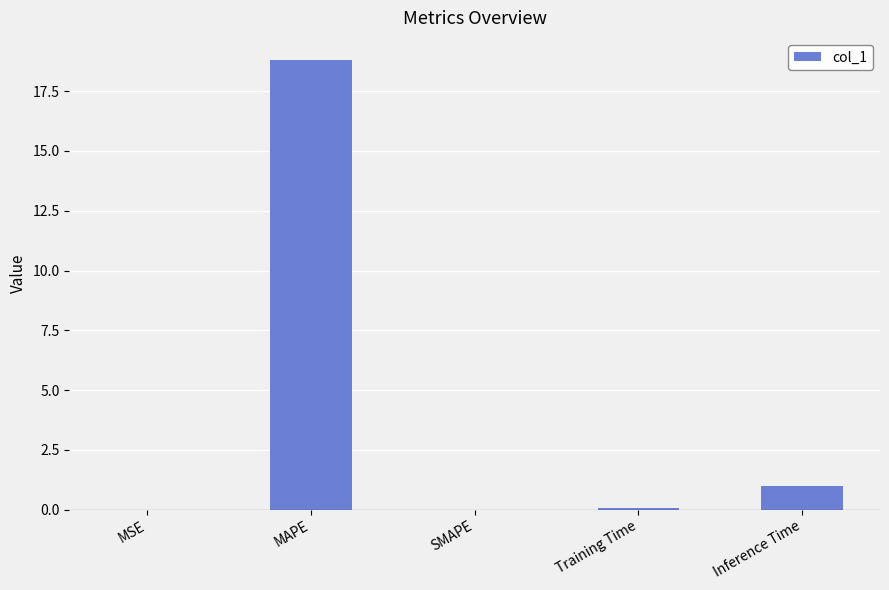

True or false: the data shows 32.6 at MAPE.

False